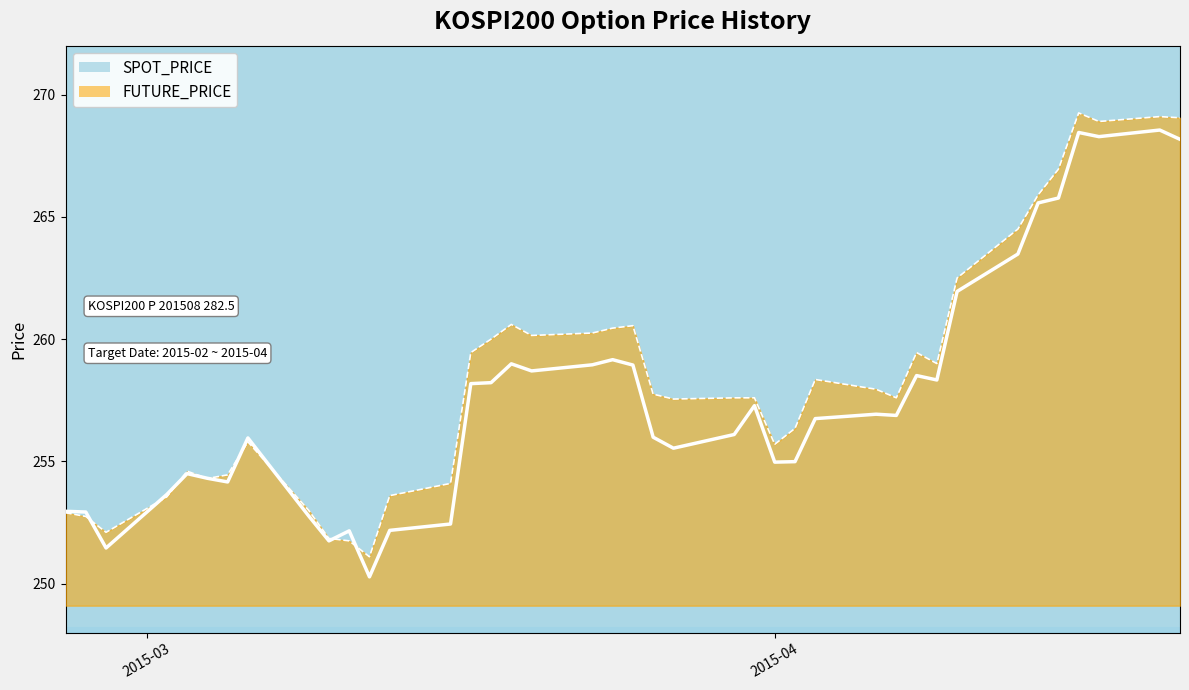

How many values in the SPOT_PRICE series are below 256?

18